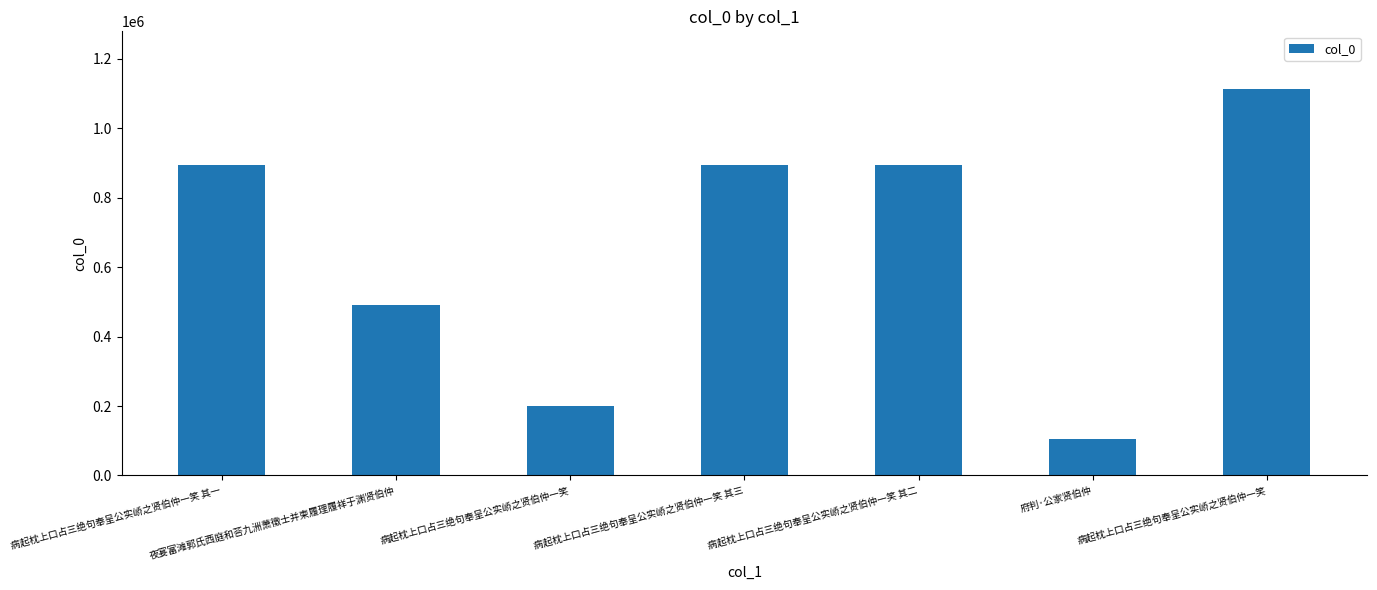

How many values are below 895289?

3